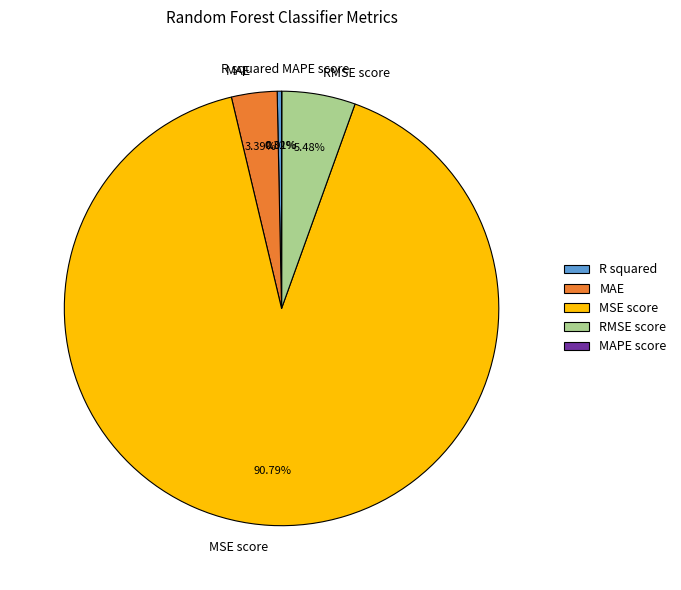

Which category has the biggest portion of the pie?

MSE score